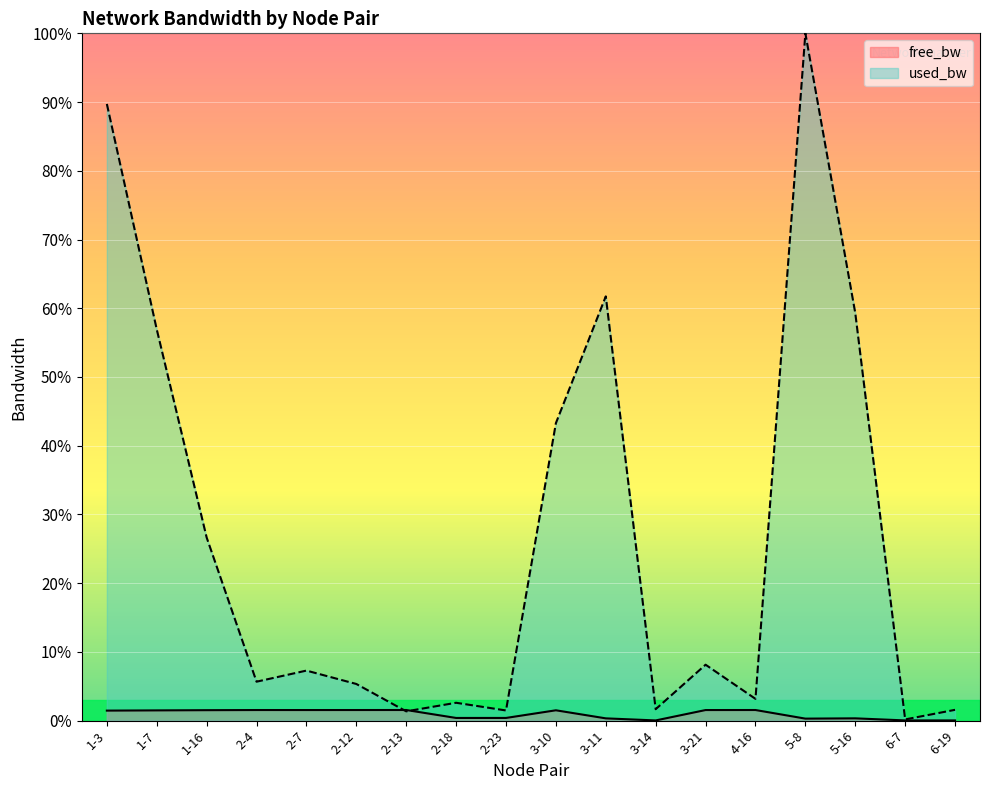

Is it true that used_bw equals 7.3 at 2-7?

True